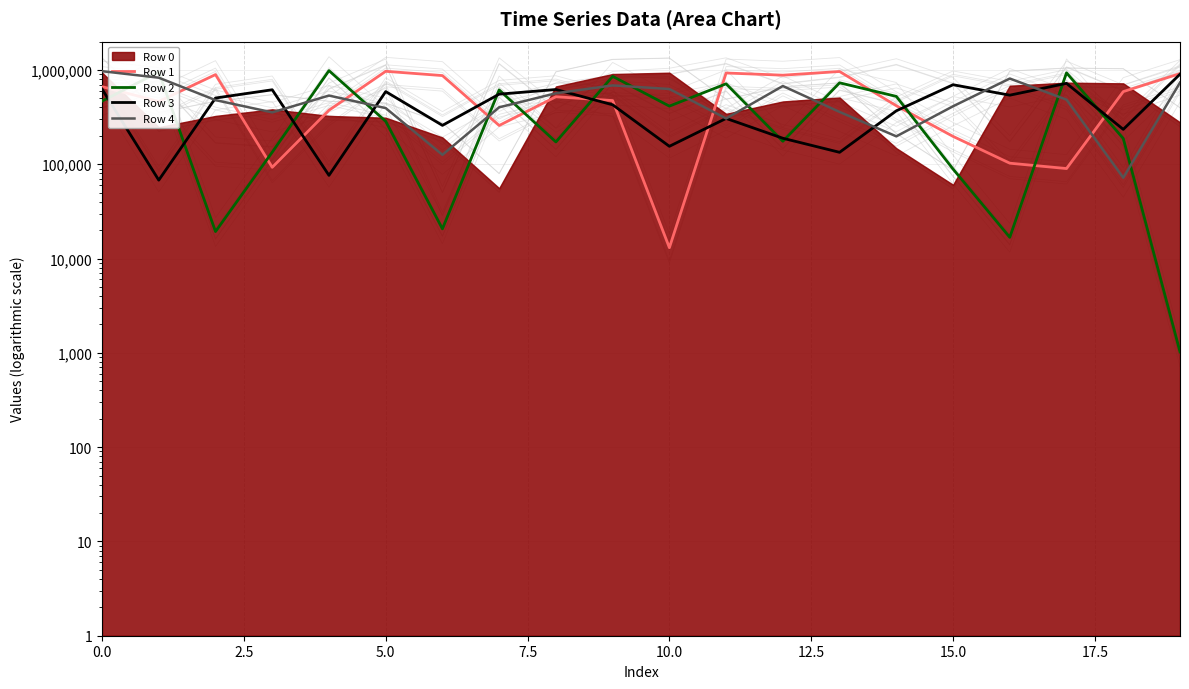

Reading left to right, extract all data points from this chart.

Row 1: 664232	462629	891573	92704	373324	966567	870346	257389	519263	472810	13031	926915	878947	961649	416733	197161	102485	89927	588720	913395
Row 2: 466517	949866	19303	134195	982620	284926	20629	613199	172130	854394	412996	711746	175003	729581	523580	88817	16766	930613	187309	1023
Row 3: 626485	67760	503231	615694	76149	589034	258231	553011	619519	426675	154827	305862	188430	133684	368281	696273	539479	719846	234112	900538
Row 4: 969036	826716	478220	354429	534447	393469	125853	401092	565183	684630	627114	305517	674793	358370	197394	411560	809910	483364	71889	733943